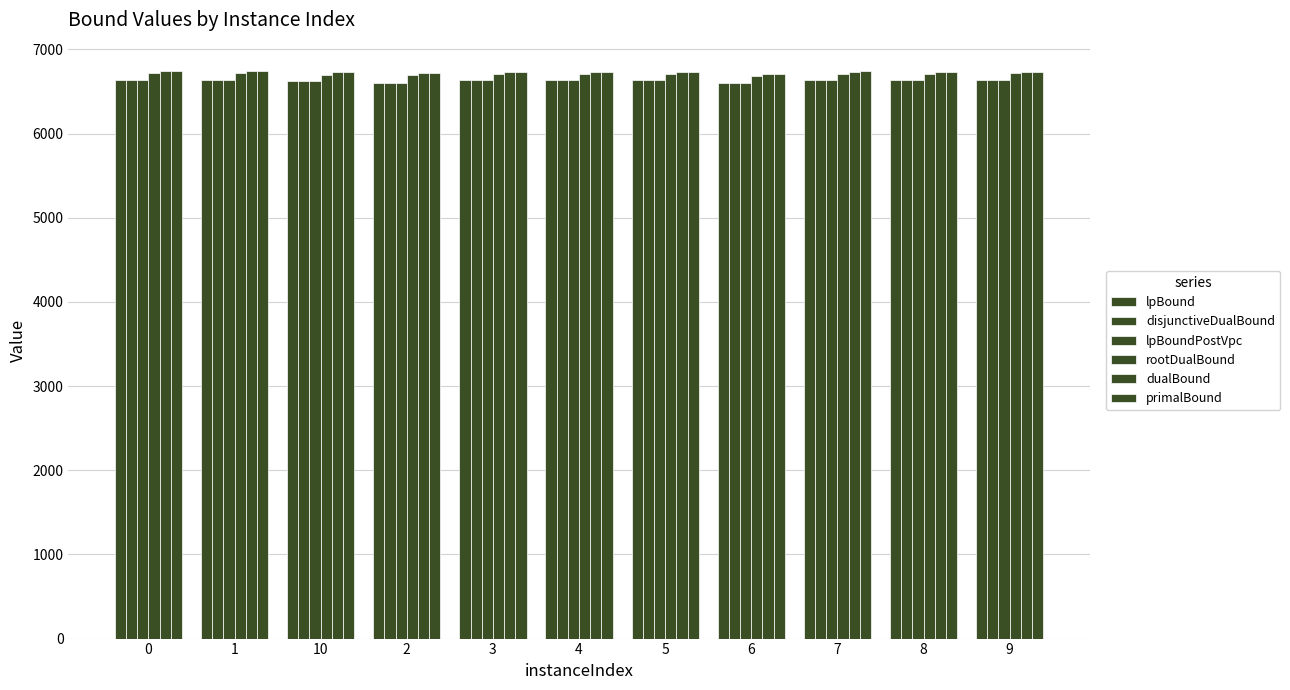

What is the difference between the maximum and minimum values in the rootDualBound series?

37.1